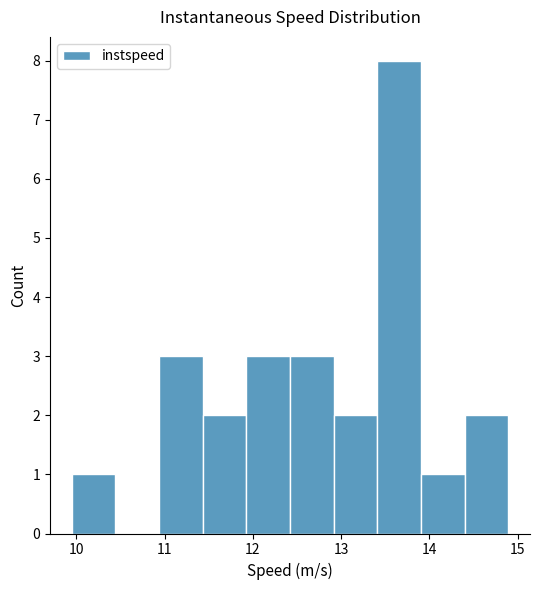

What is the height of the bar covering 11.9 to 12.4 on the x-axis? Neither the bar edges nor the heights are printed on the chart, so give them approximately, as read against the axes.

3